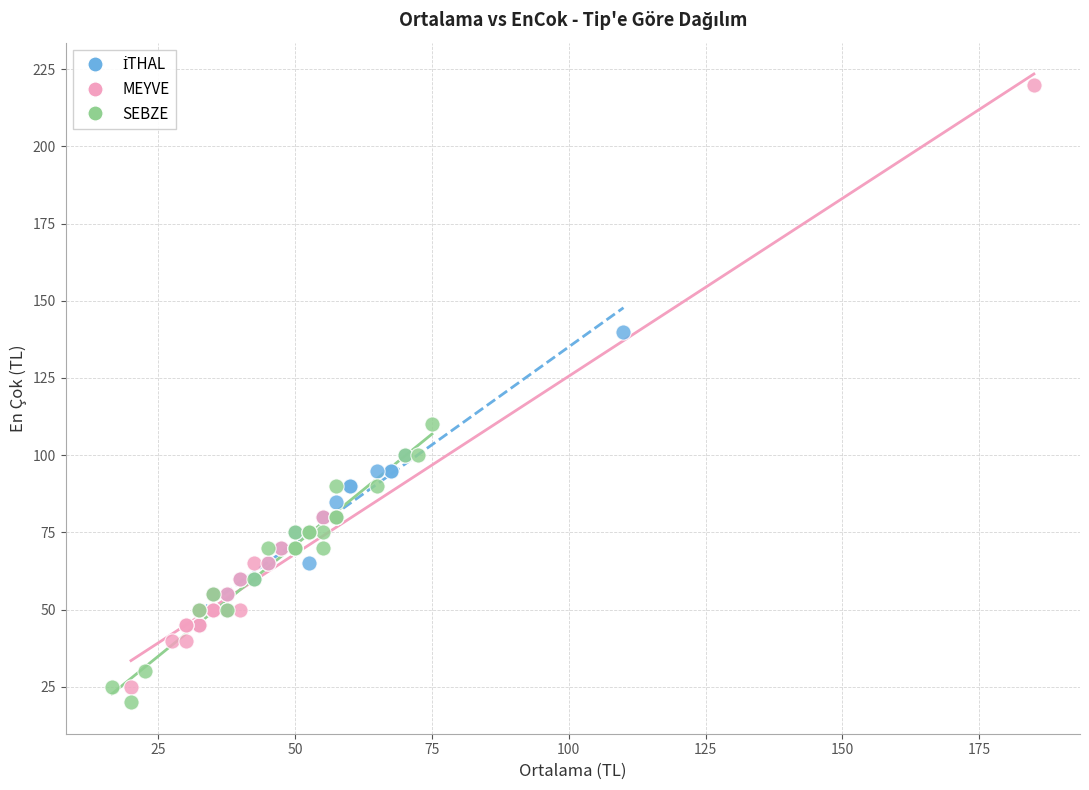

Which series has the largest Y range (max minus min)?

MEYVE